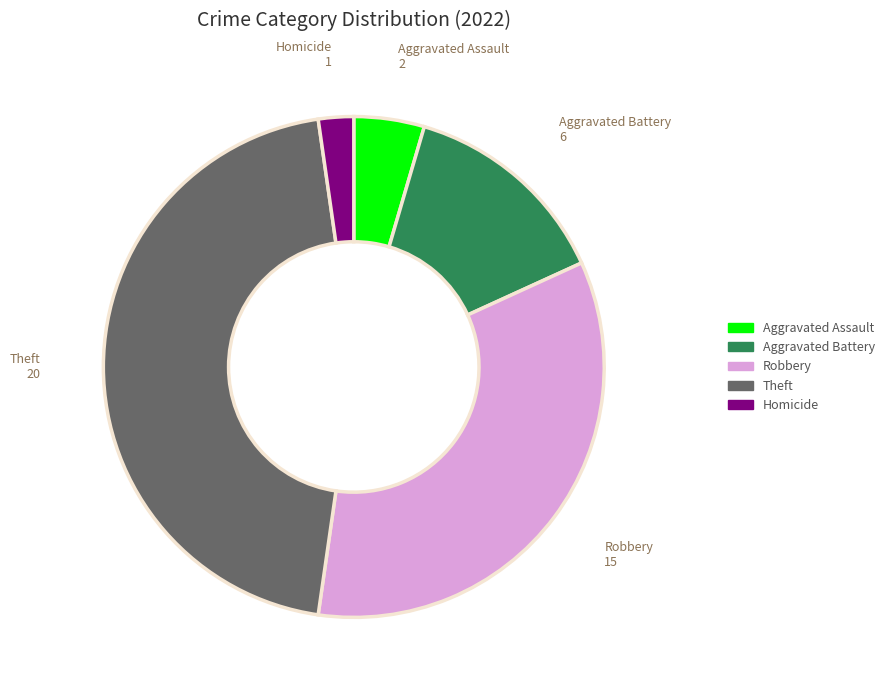

Is it true that Aggravated Assault is 5% of the pie?

True